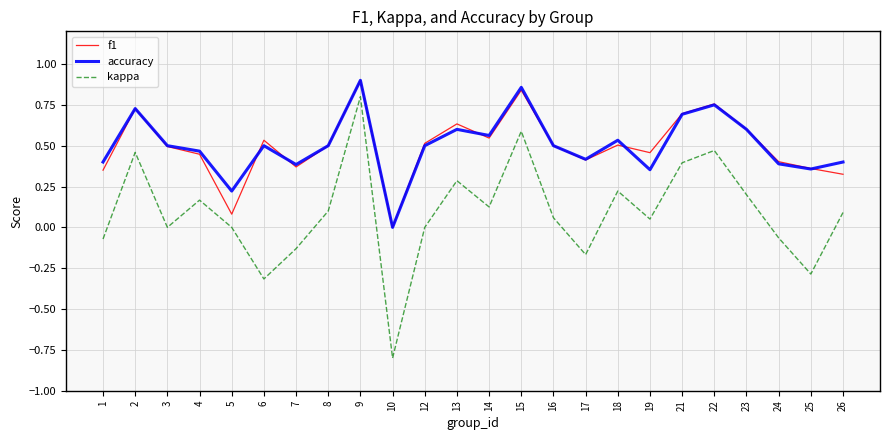

Is it true that accuracy equals 0.4 at 25?

True